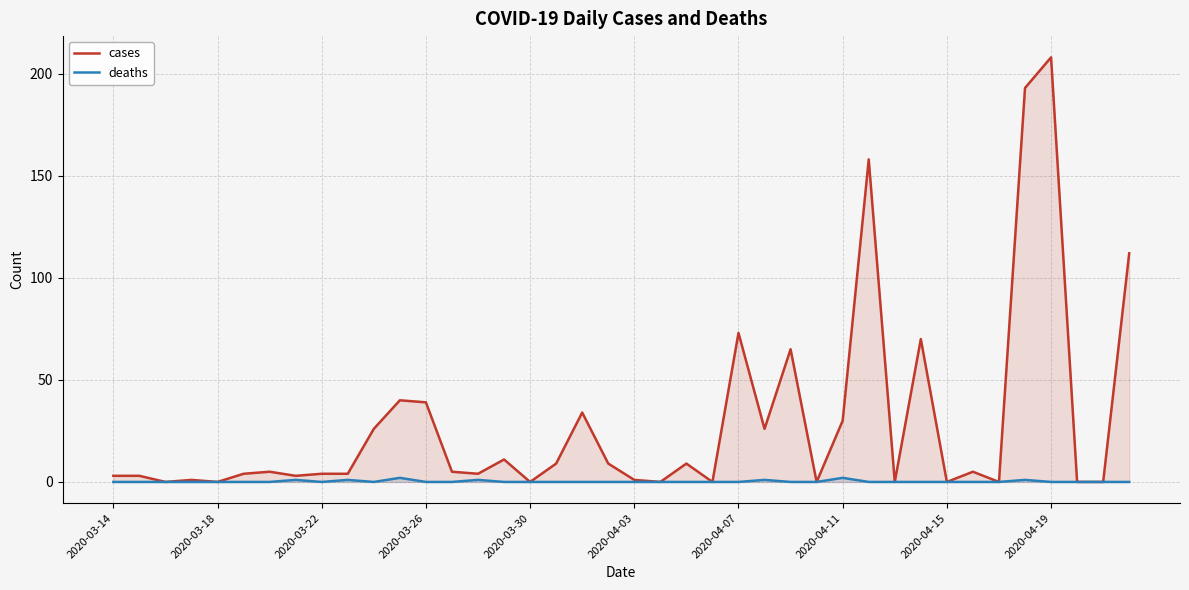

Does the chart display data point markers on the line(s)?

No